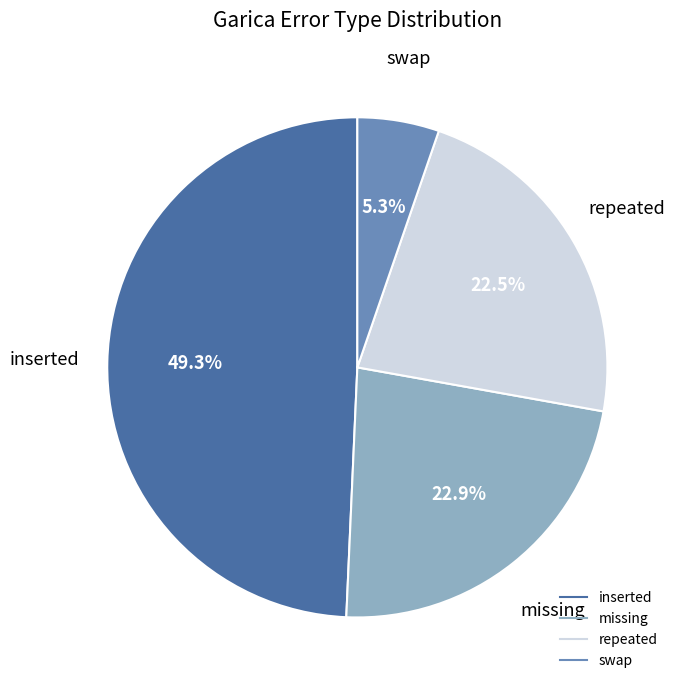

How many segments does this pie chart have?

4